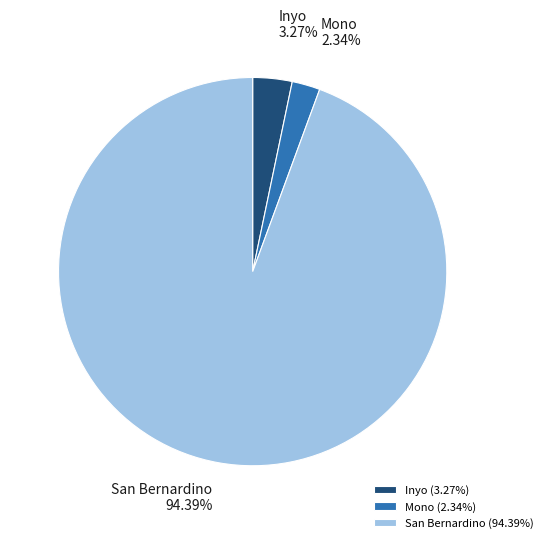

To the nearest percent, what is the difference between the Inyo and San Bernardino slice percentages?

91%